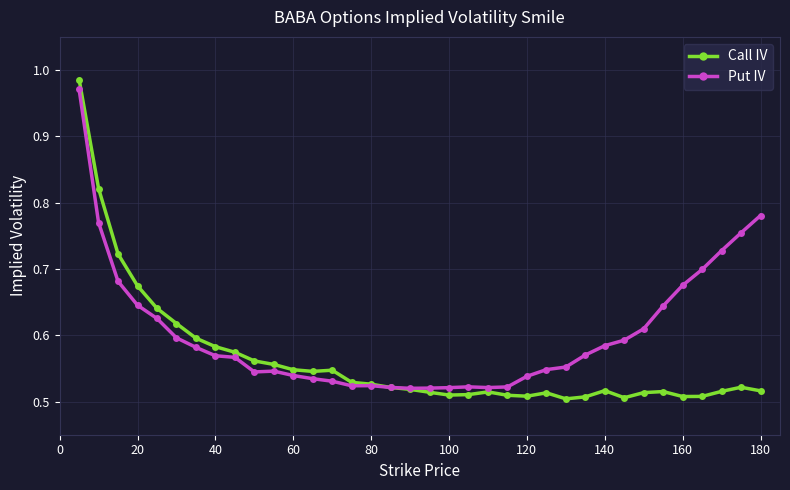

How many lines are shown in the chart?

2